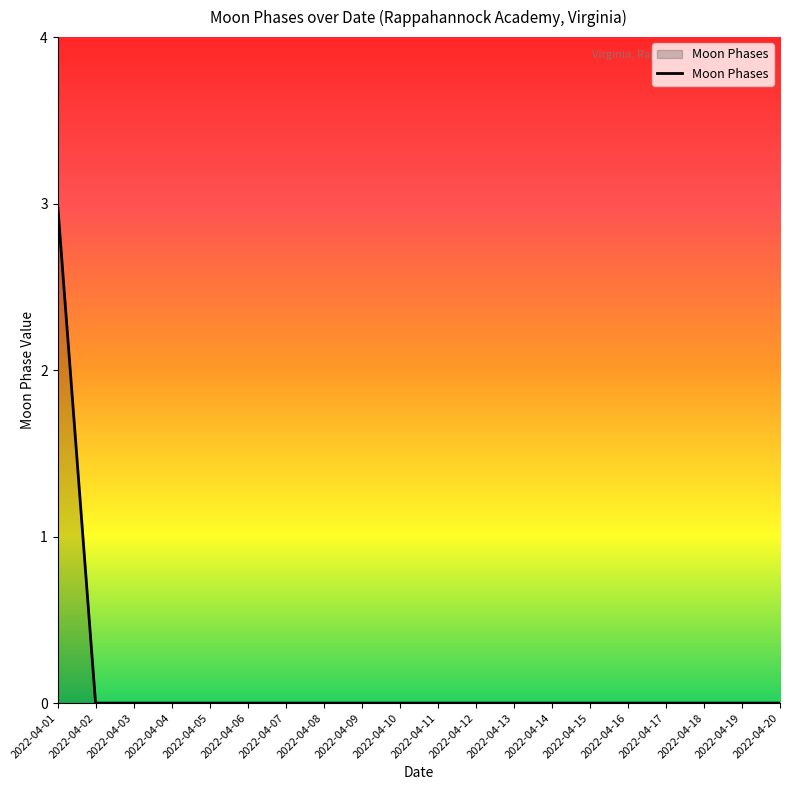

True or false: the data shows 0 at 2022-04-04.

True